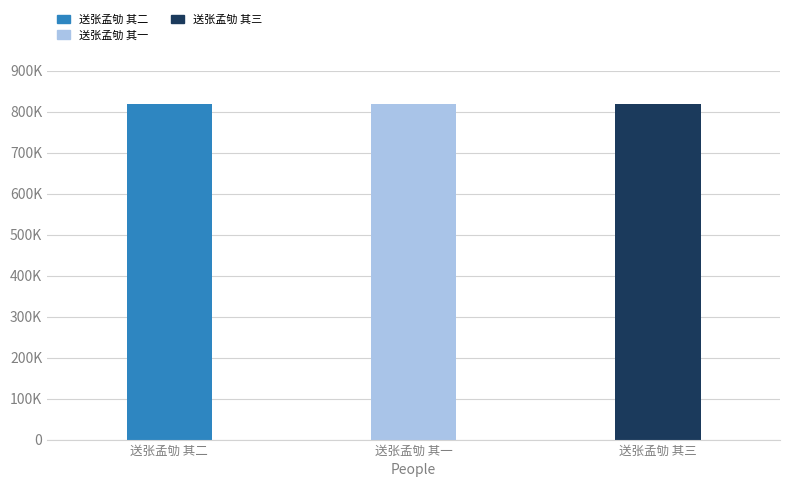

Does the chart contain stacked bars?

No